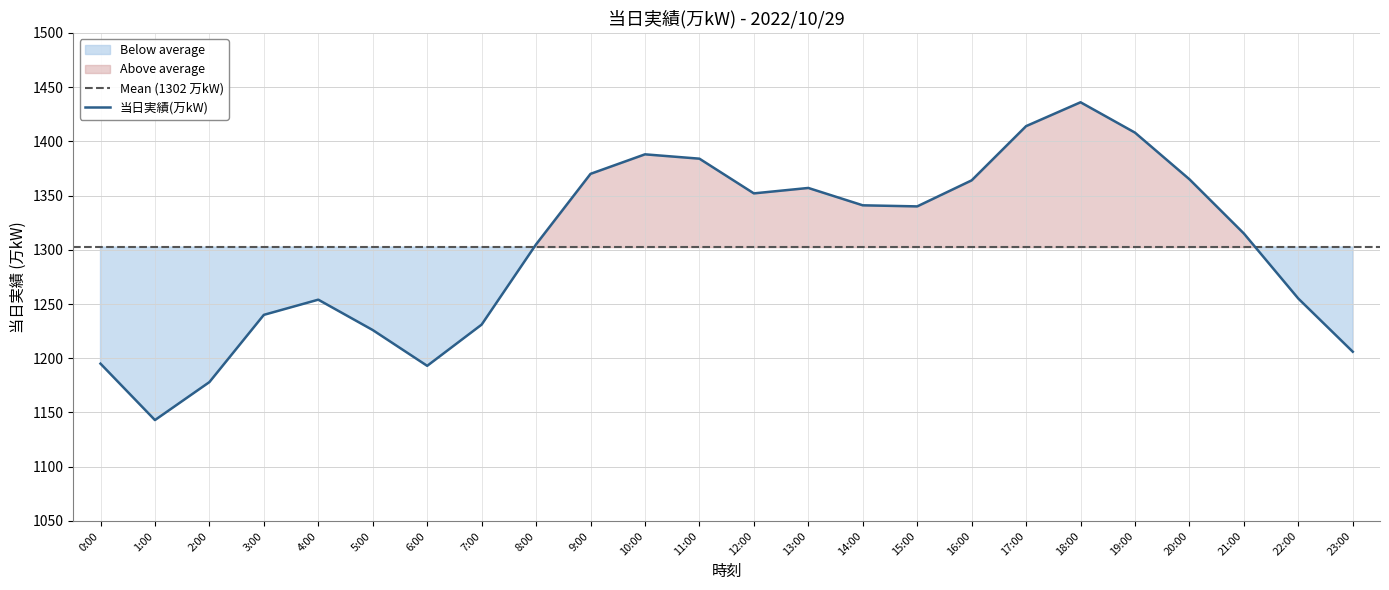

Between 23:00 and 15:00, which is larger?

15:00